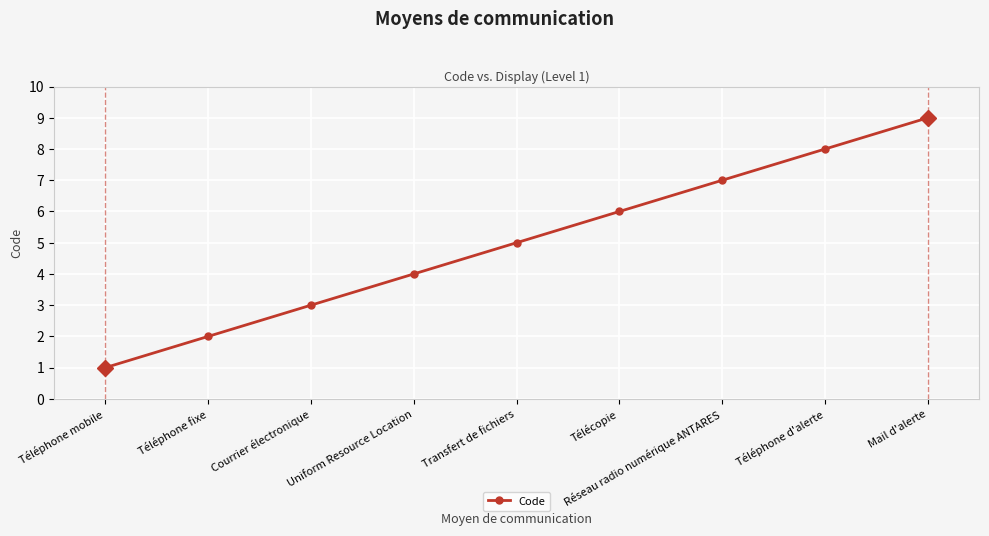

What is the label of the 6th point from the left?

Télécopie